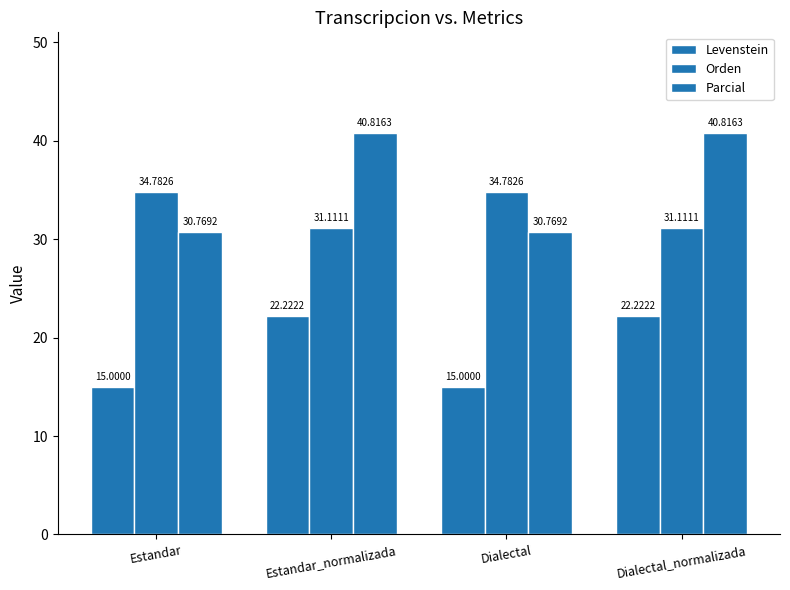

At which category is the sum across all series the highest?

Estandar_normalizada